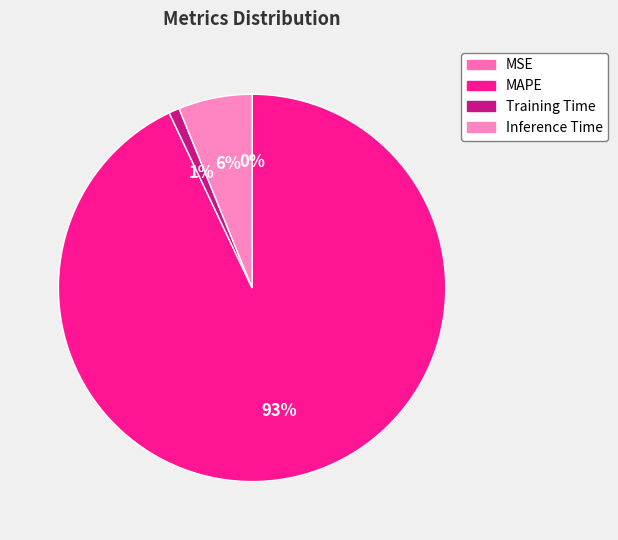

How much of the chart is everything except MAPE?

7.1%